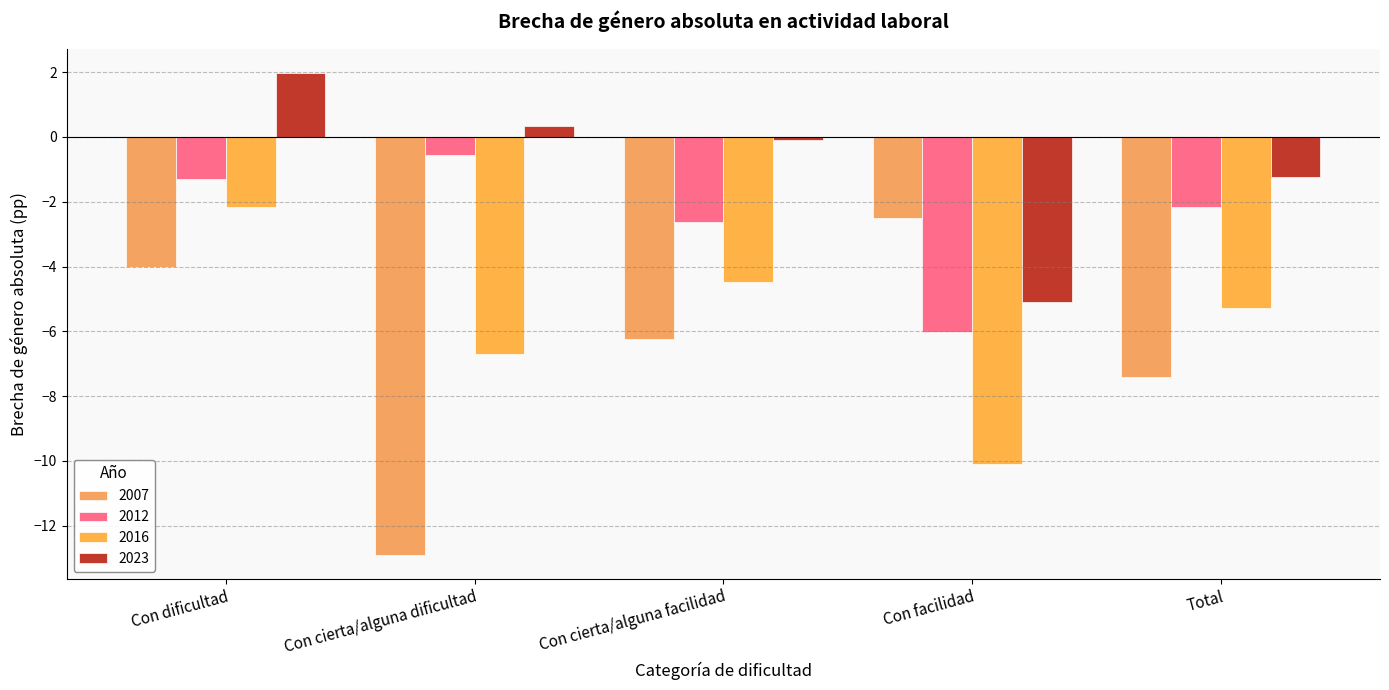

The 2007 series shows -7.4 at Total. True or false?

True